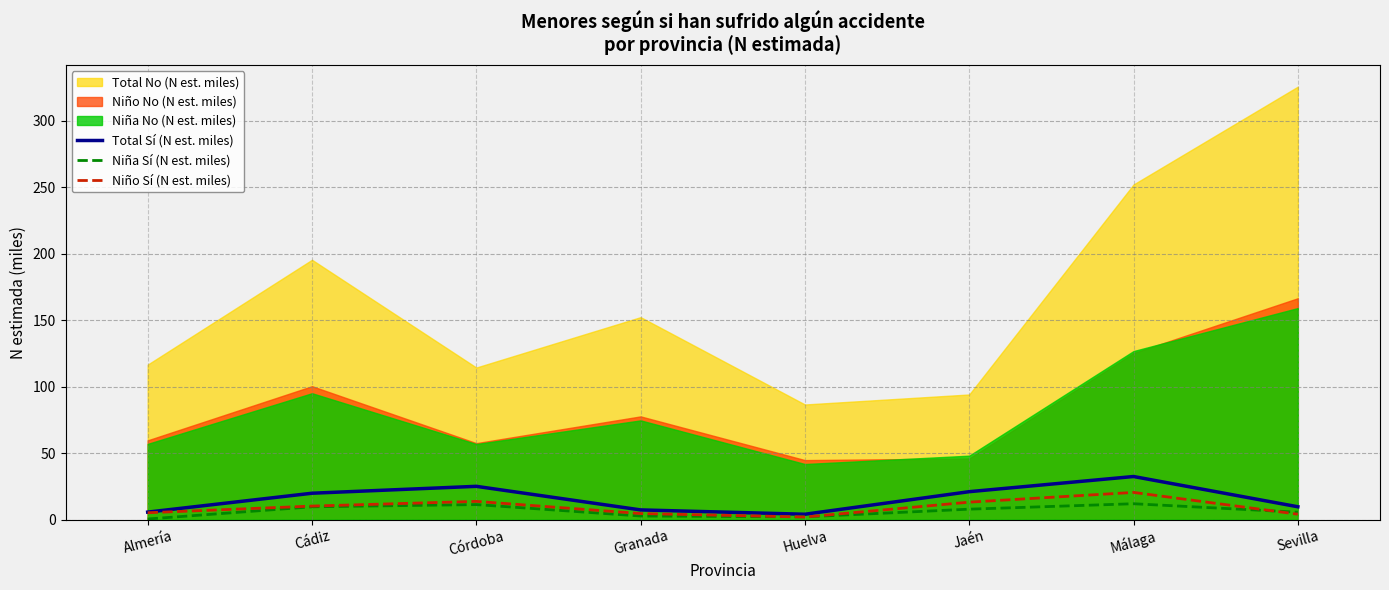

What is the sum of the Niño Sí (N est. miles) values at Granada and Sevilla?

8.7